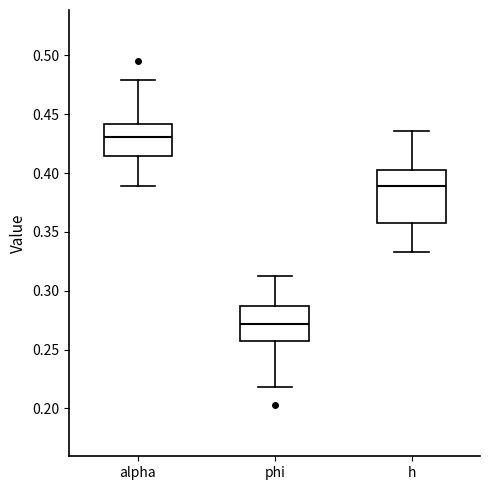

Which box's median line is the lowest?

phi